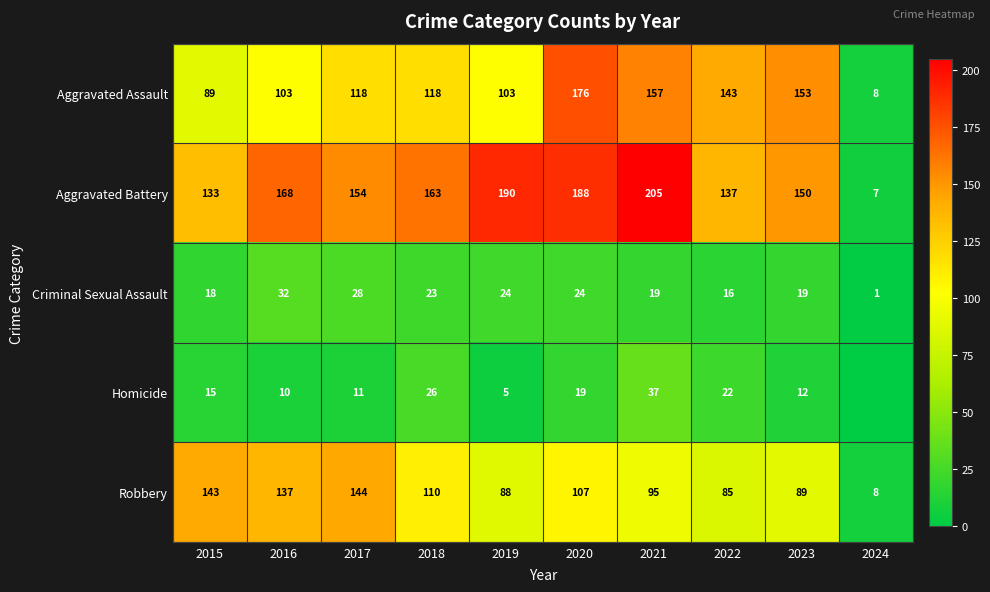

Rank the series at 2023 from lowest to highest value.

Homicide, Criminal Sexual Assault, Robbery, Aggravated Battery, Aggravated Assault